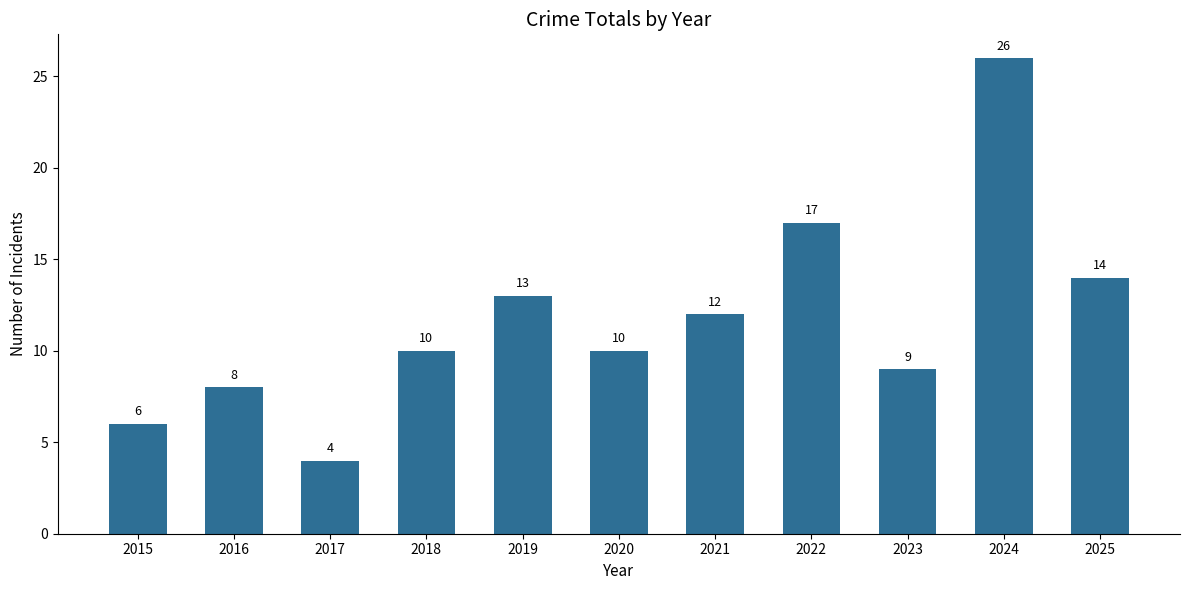

What is the smallest value displayed?

4